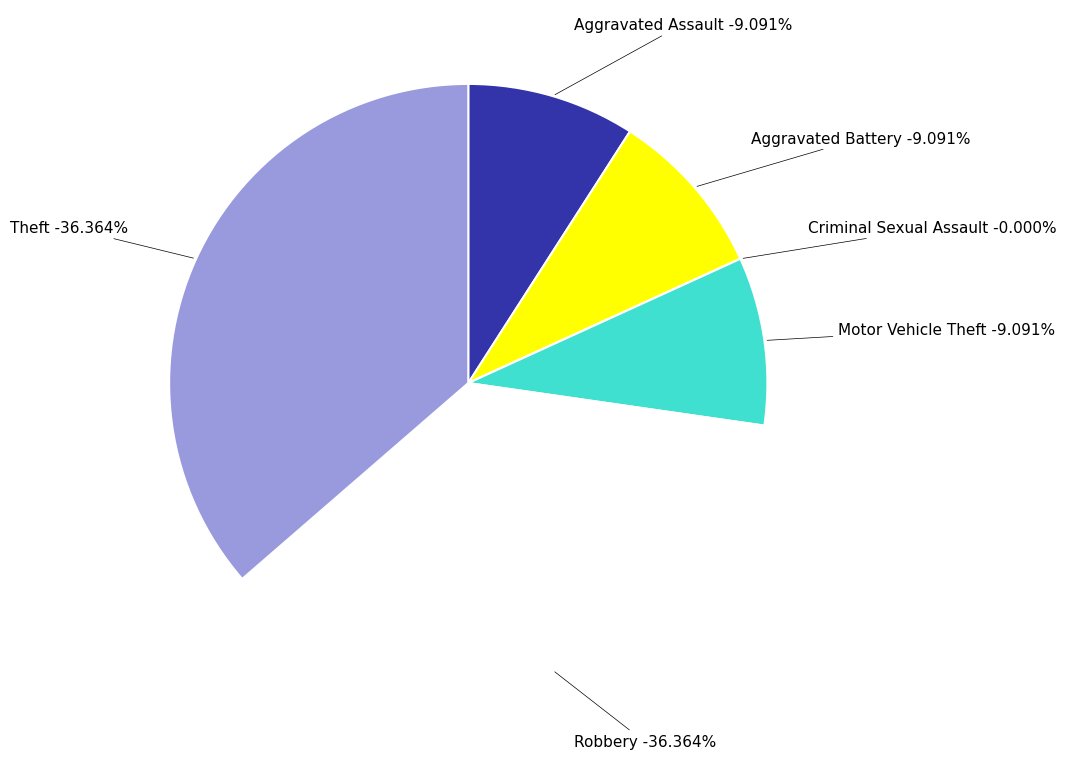

True or false: Motor Vehicle Theft accounts for 9% of the total.

True